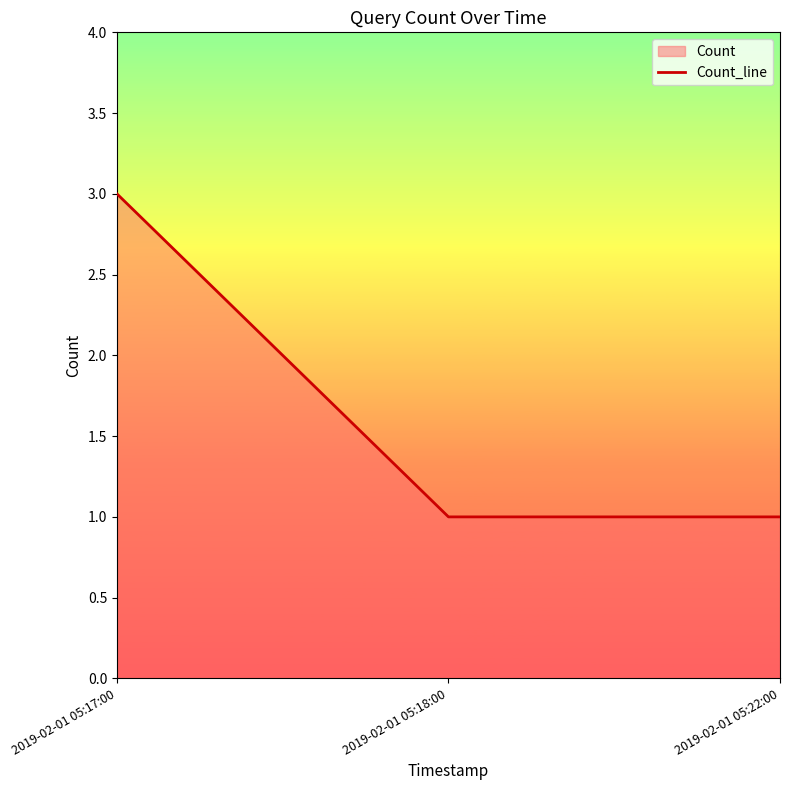

What is the change in value from 2019-02-01 05:17:00 to 2019-02-01 05:22:00?

-2